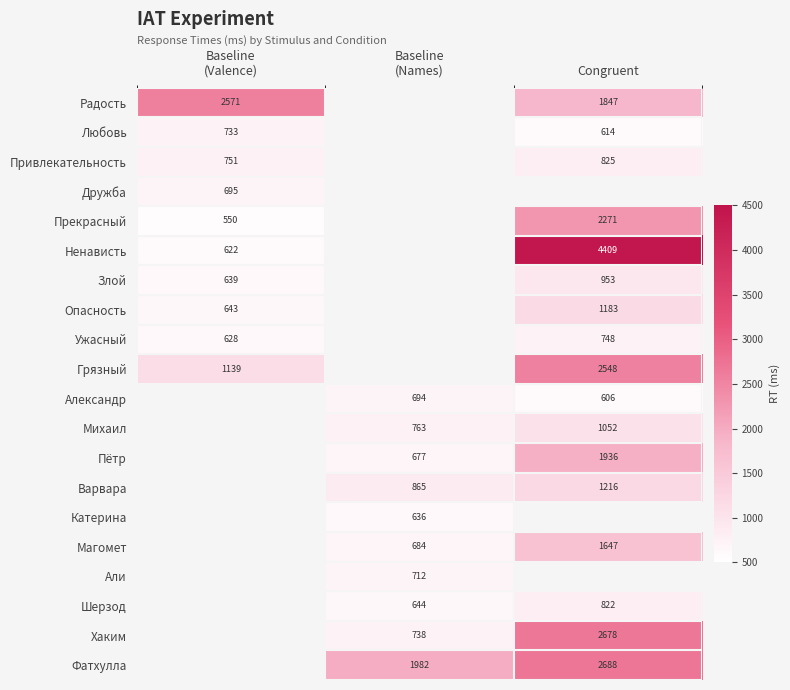

Is it true that Ненависть equals 5998.2 at Congruent?

False